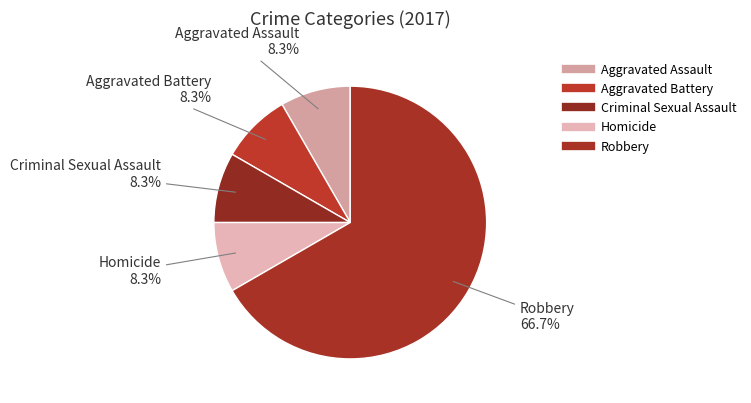

What percentage is NOT represented by Criminal Sexual Assault?

91.7%